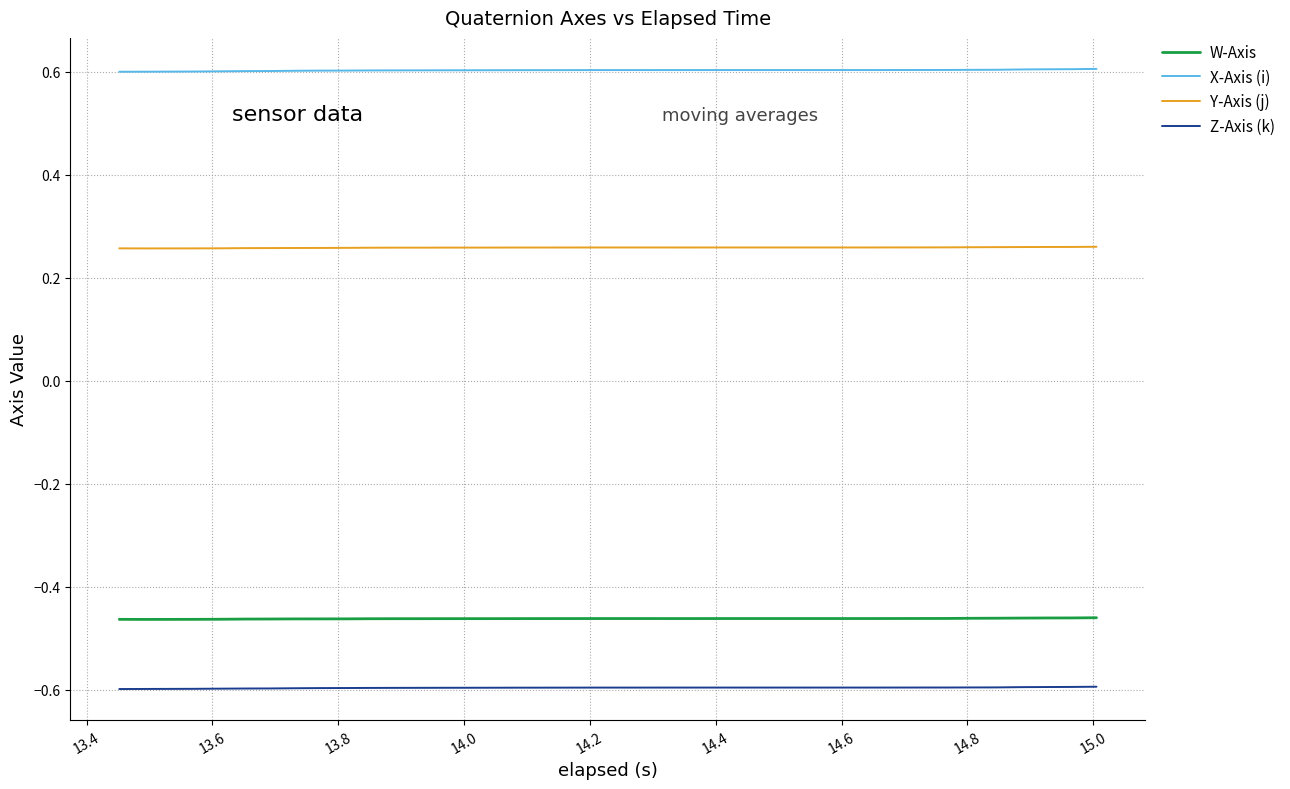

What are all the series names shown in the legend?

W-Axis, X-Axis (i), Y-Axis (j), Z-Axis (k)